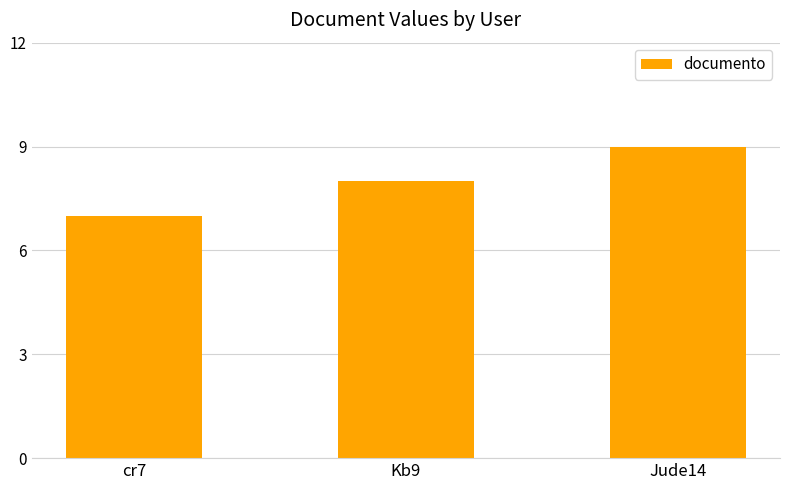

What value does the data have at Jude14?

9